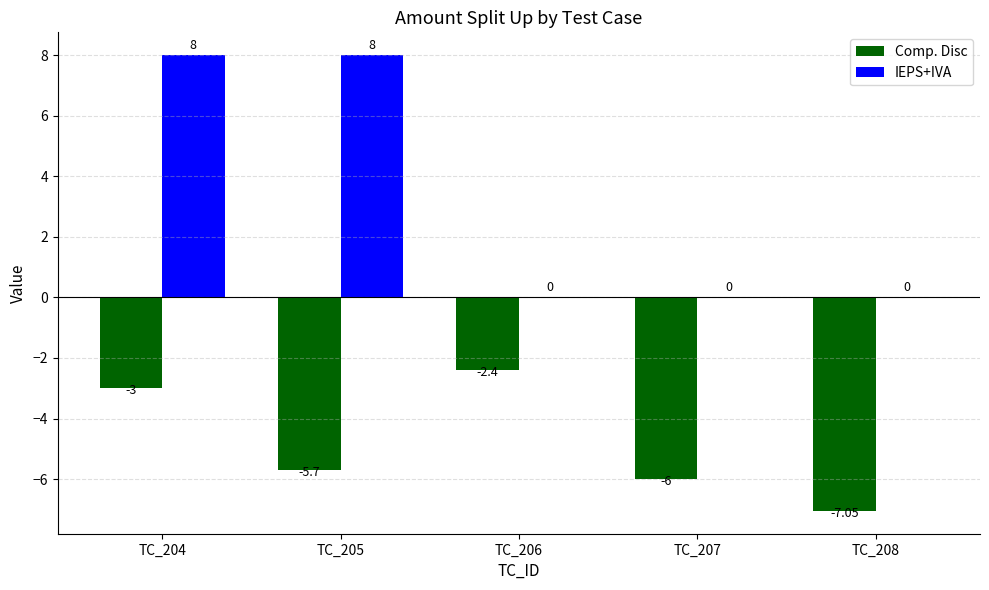

How many IEPS+IVA values are between 0 and 8?

5